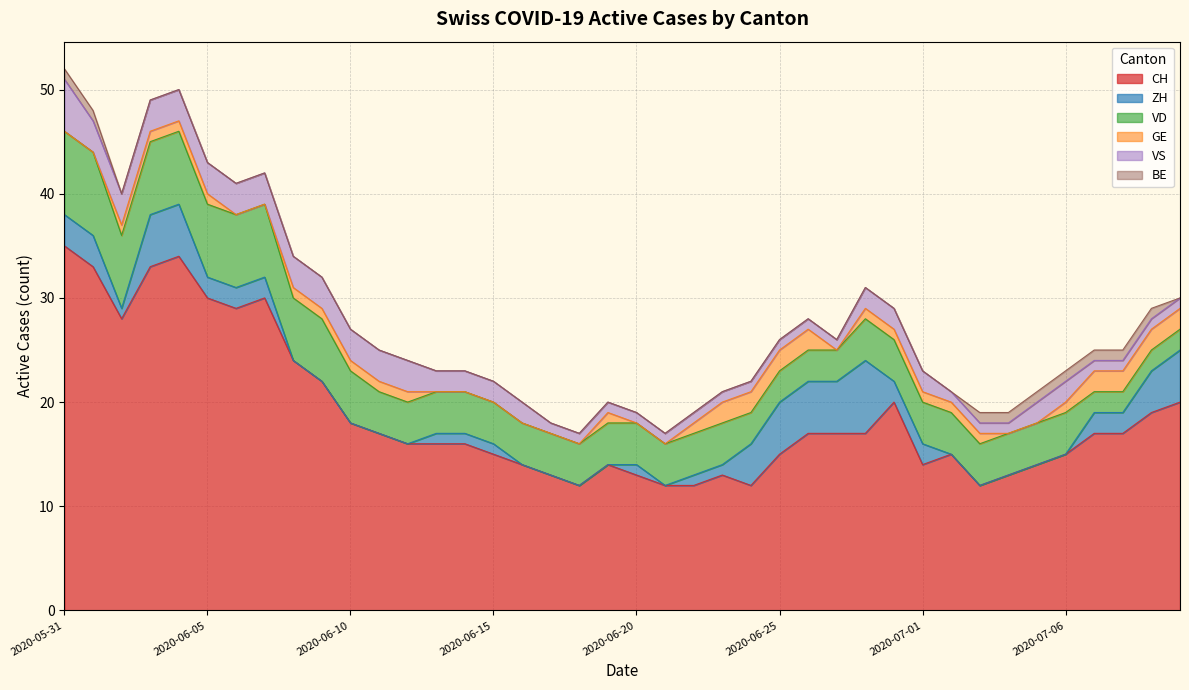

Reading left to right, transcribe all the data shown in this chart.

CH: 35	33	28	33	34	30	29	30	24	22	18	17	16	16	16	15	14	13	12	14	13	12	12	13	12	15	17	17	17	20	14	15	12	13	14	15	17	17	19	20
ZH: 3	3	1	5	5	2	2	2	0	0	0	0	0	1	1	1	0	0	0	0	1	0	1	1	4	5	5	5	7	2	2	0	0	0	0	0	2	2	4	5
VD: 8	8	7	7	7	7	7	7	6	6	5	4	4	4	4	4	4	4	4	4	4	4	4	4	3	3	3	3	4	4	4	4	4	4	4	4	2	2	2	2
GE: 0	0	1	1	1	1	0	0	1	1	1	1	1	0	0	0	0	0	0	1	0	0	1	2	2	2	2	0	1	1	1	1	1	0	0	1	2	2	2	2
VS: 5	3	3	3	3	3	3	3	3	3	3	3	3	2	2	2	2	1	1	1	1	1	1	1	1	1	1	1	2	2	2	1	1	1	2	2	1	1	1	1
BE: 1	1	0	0	0	0	0	0	0	0	0	0	0	0	0	0	0	0	0	0	0	0	0	0	0	0	0	0	0	0	0	0	1	1	1	1	1	1	1	0